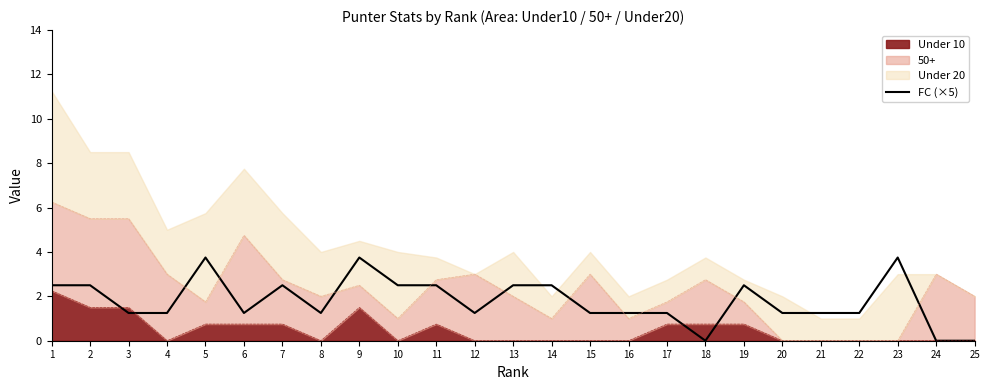

At which category does the data reach its first local peak?

5